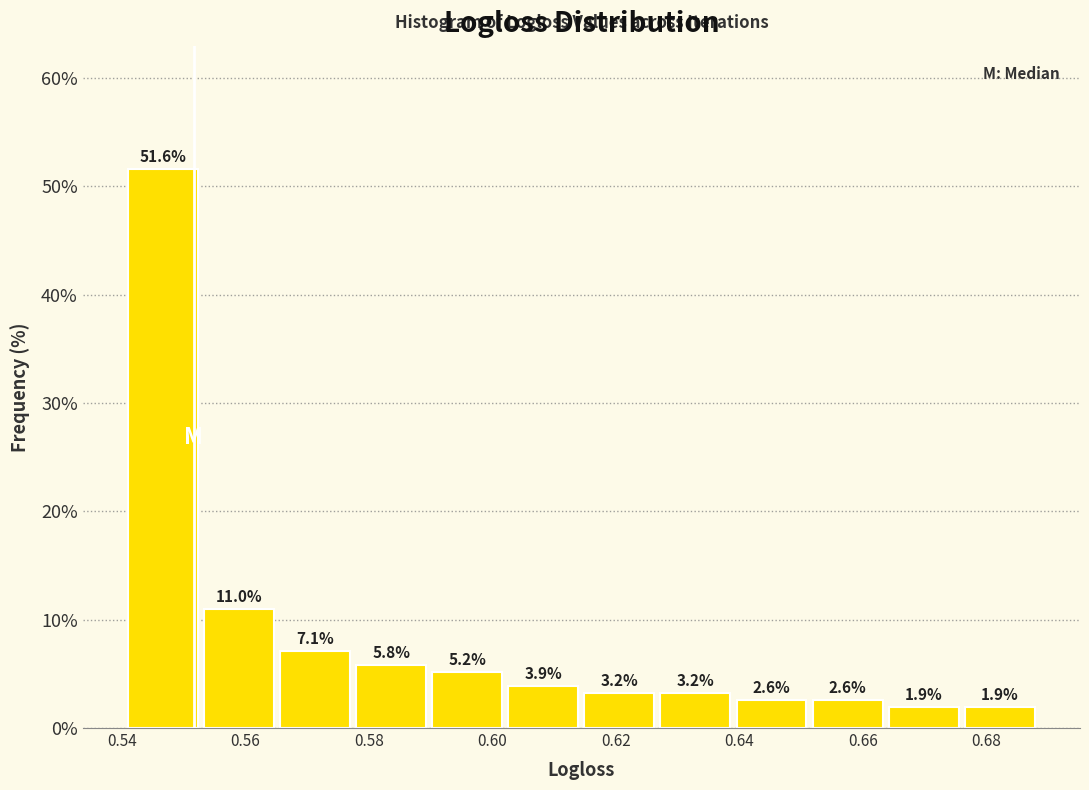

How tall is the bar that spans 0.652 to 0.664 on the x-axis? The bar edges are not printed on the chart, so give them approximately, as read against the axis.

2.6